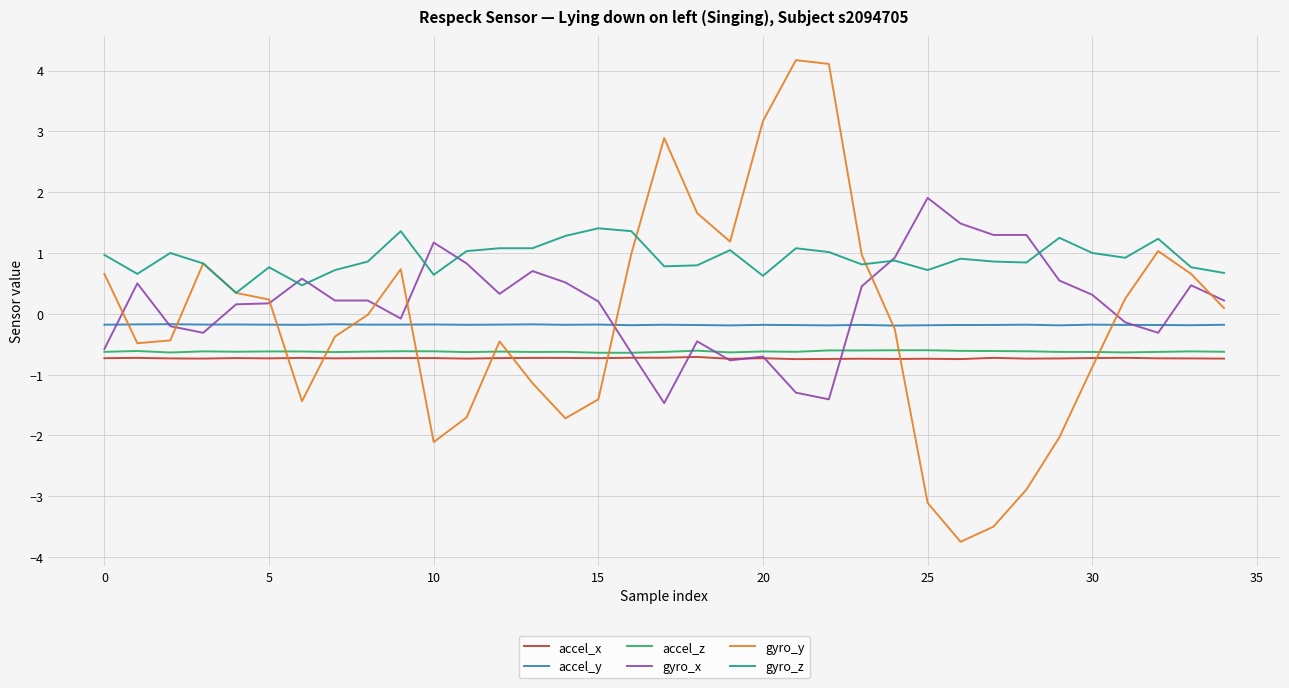

What is the maximum value for gyro_y?

4.2